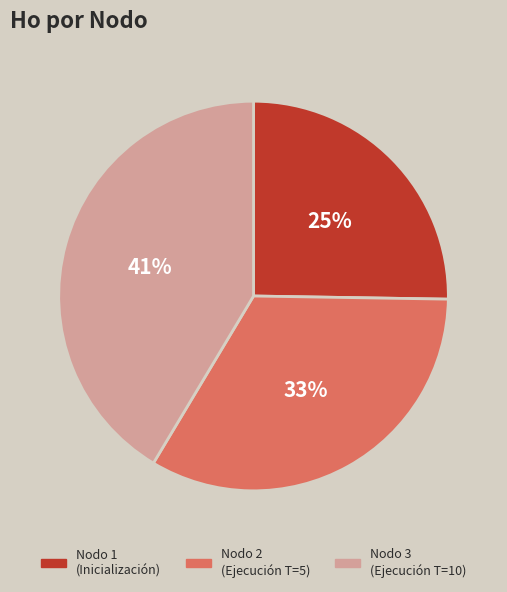

Does Nodo 3 (Ejecución T=10) represent more than half of the total?

No